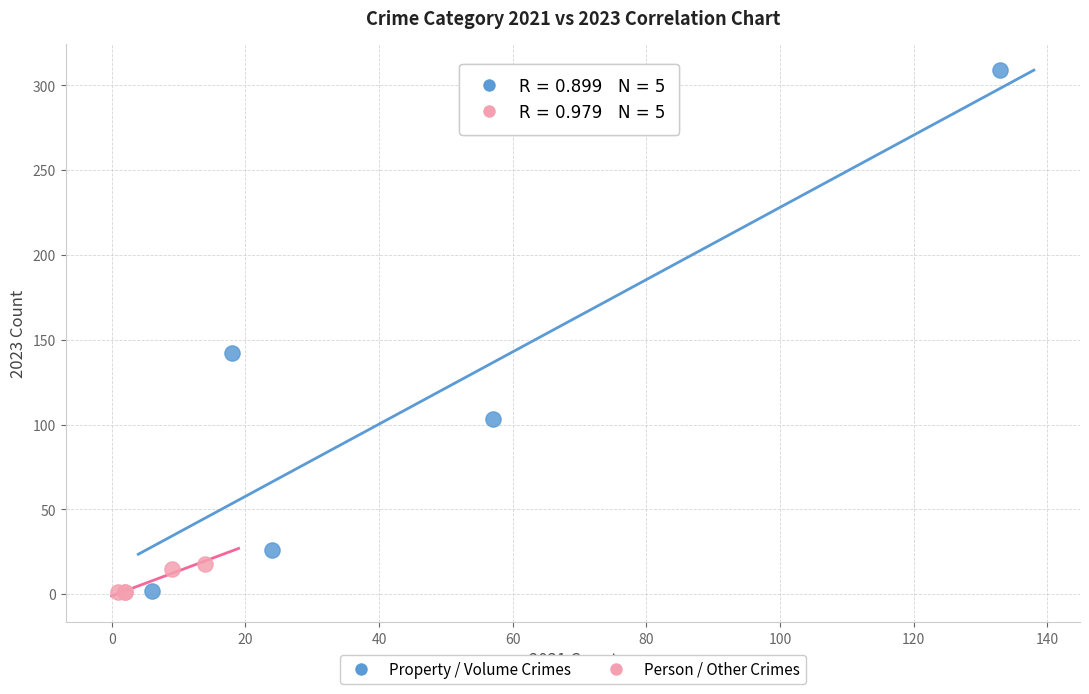

Which series contains the highest Y value?

Property / Volume Crimes